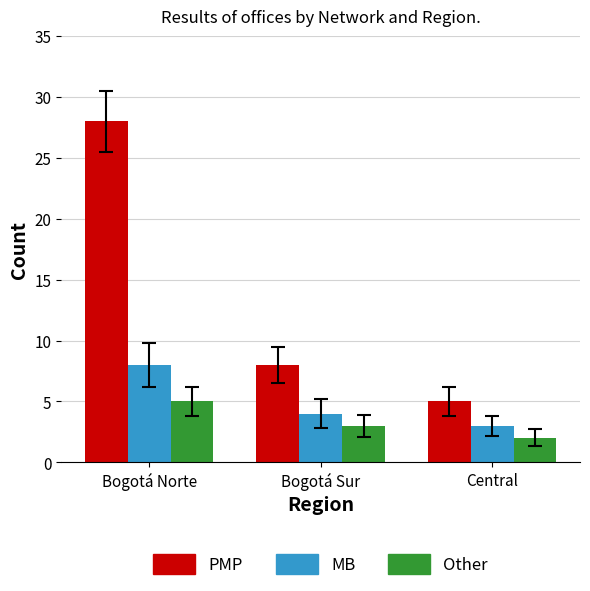

Which category has the lowest value in the PMP series?

Central